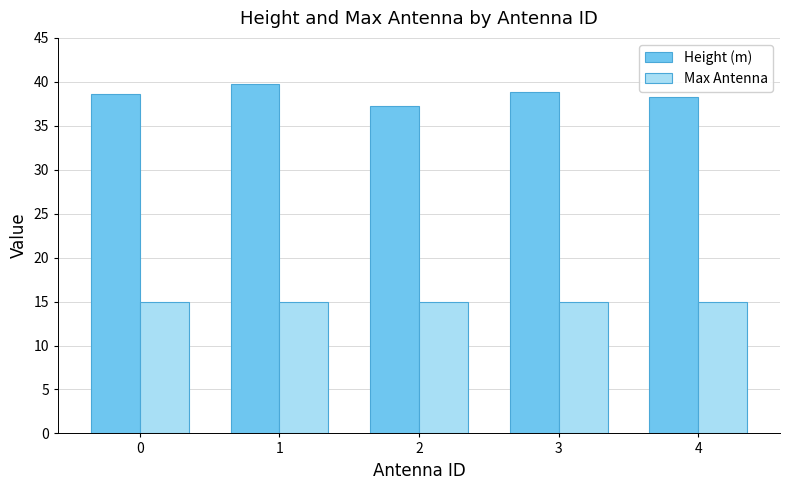

How many groups of bars are there?

5